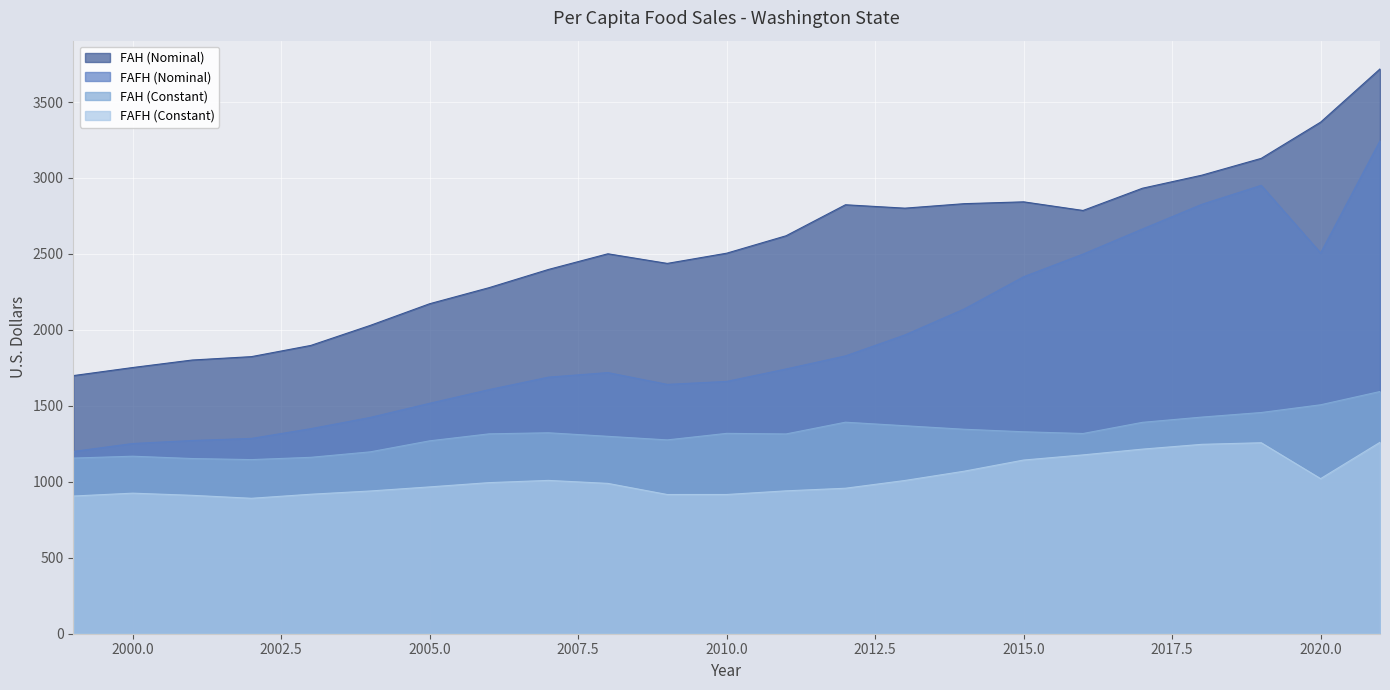

How many lines are shown in the chart?

4